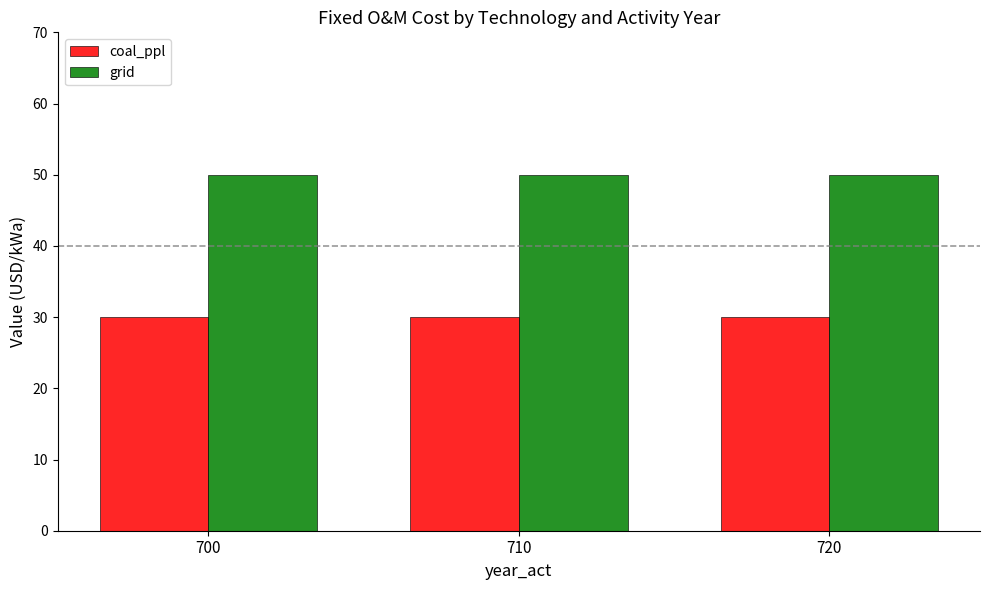

How many distinct data groups are displayed?

2